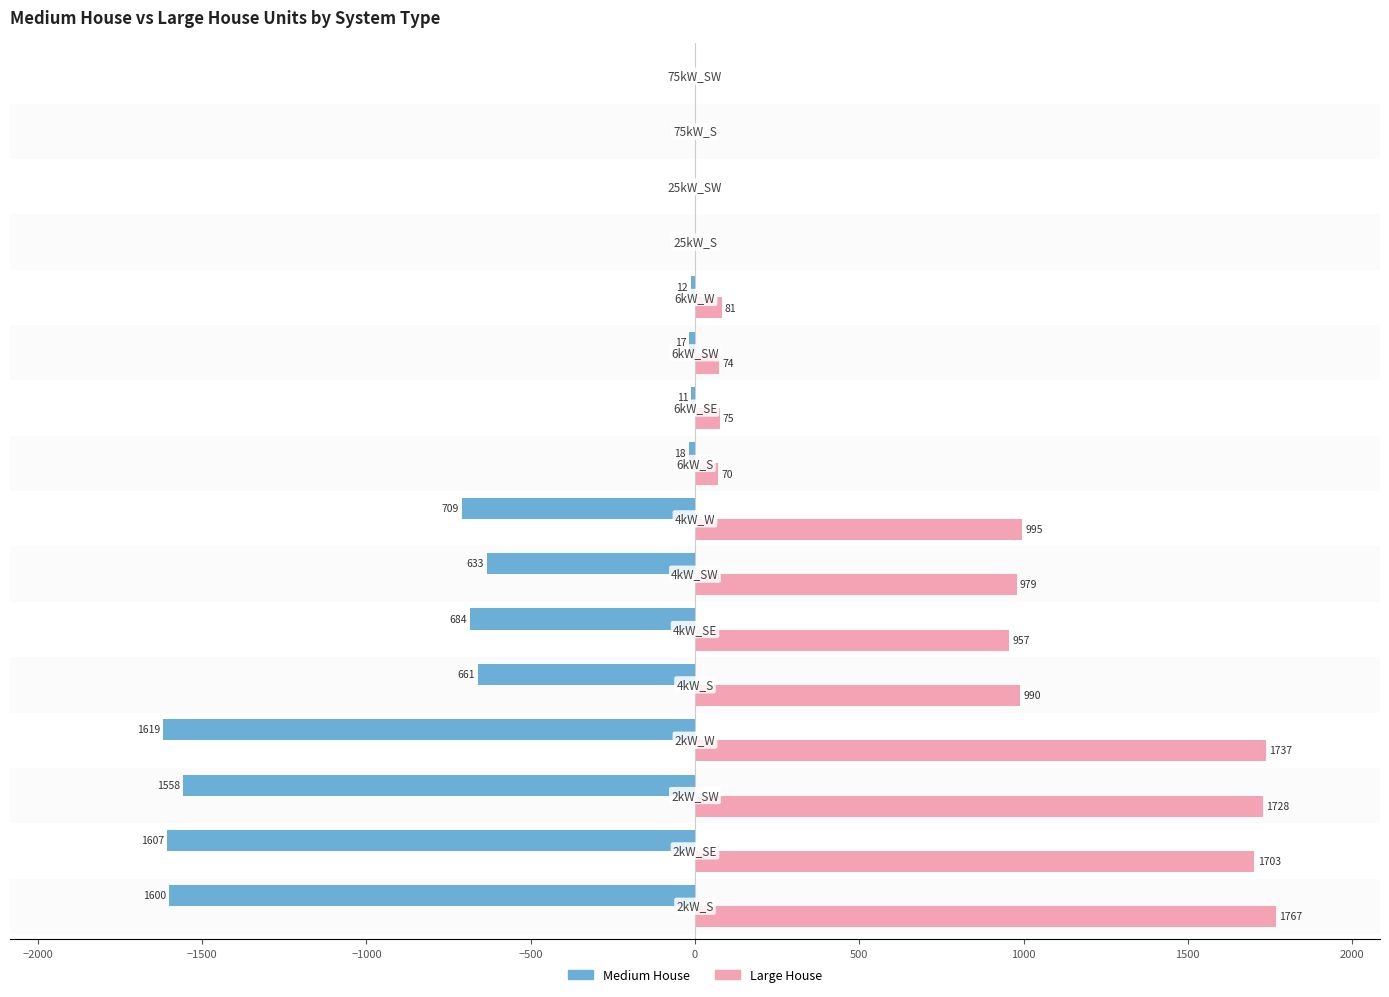

Which series has the largest total across all categories?

Large House